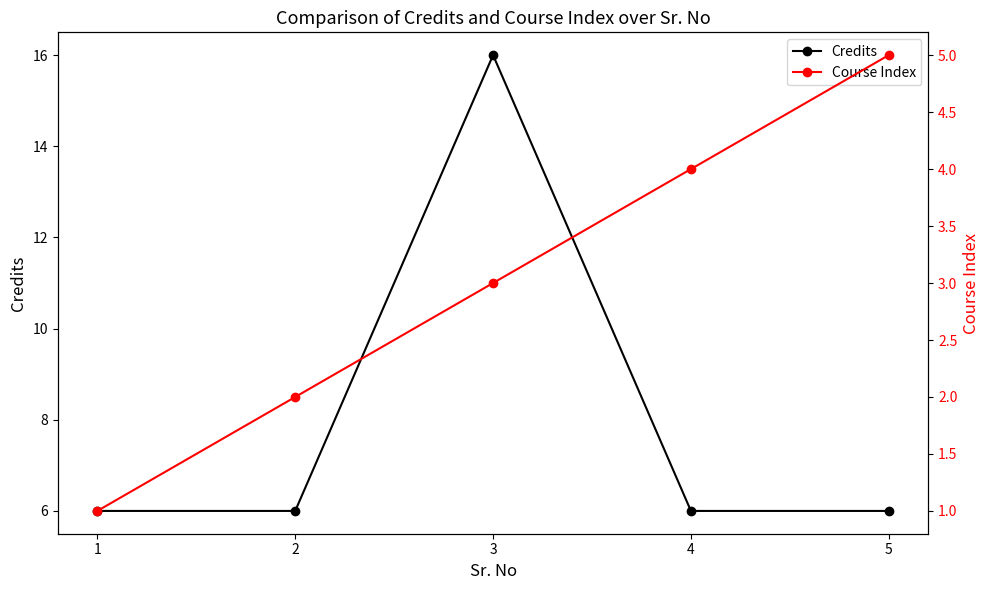

At which category is the sum across all series the highest?

3